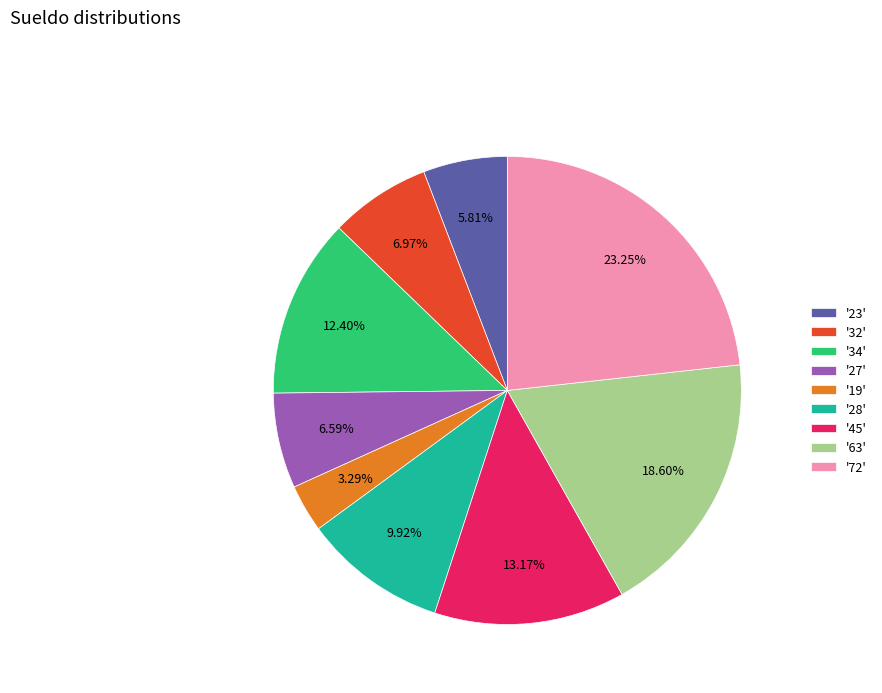

Approximately how many times larger is the value at '23' compared to '27'?

0.9